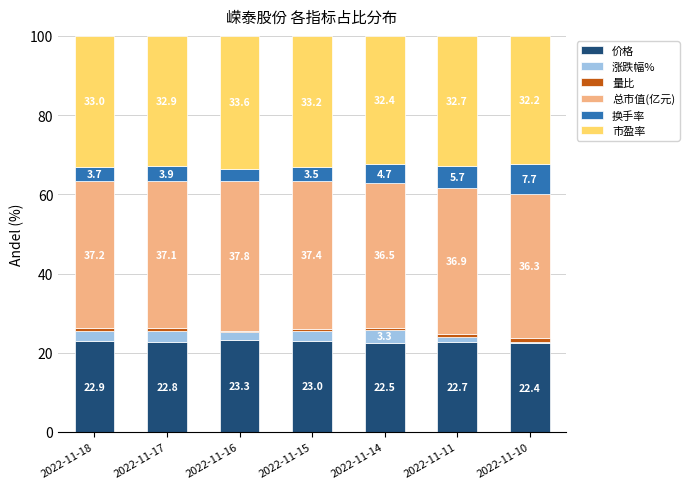

The 价格 series shows 14.6 at 2022-11-10. True or false?

False